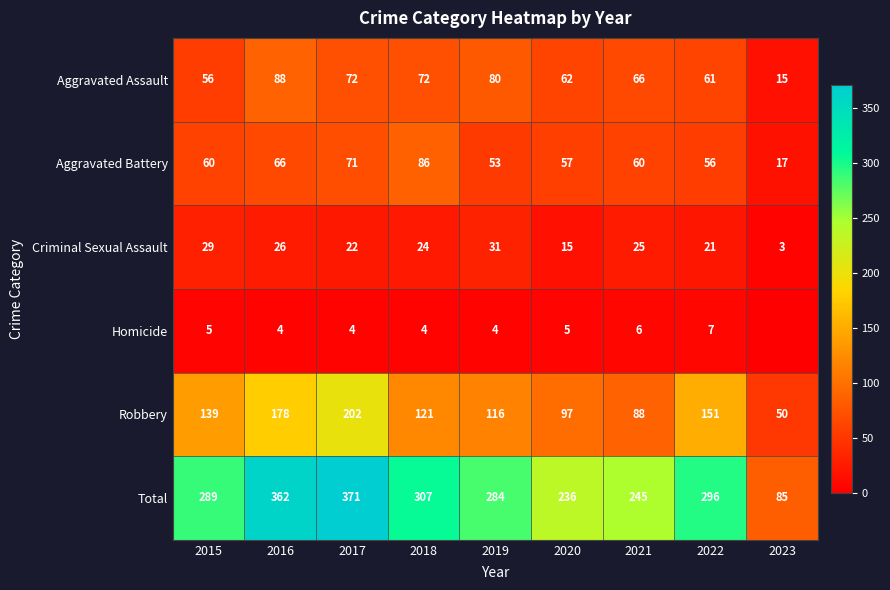

Is it true that Total equals 396 at 2015?

False